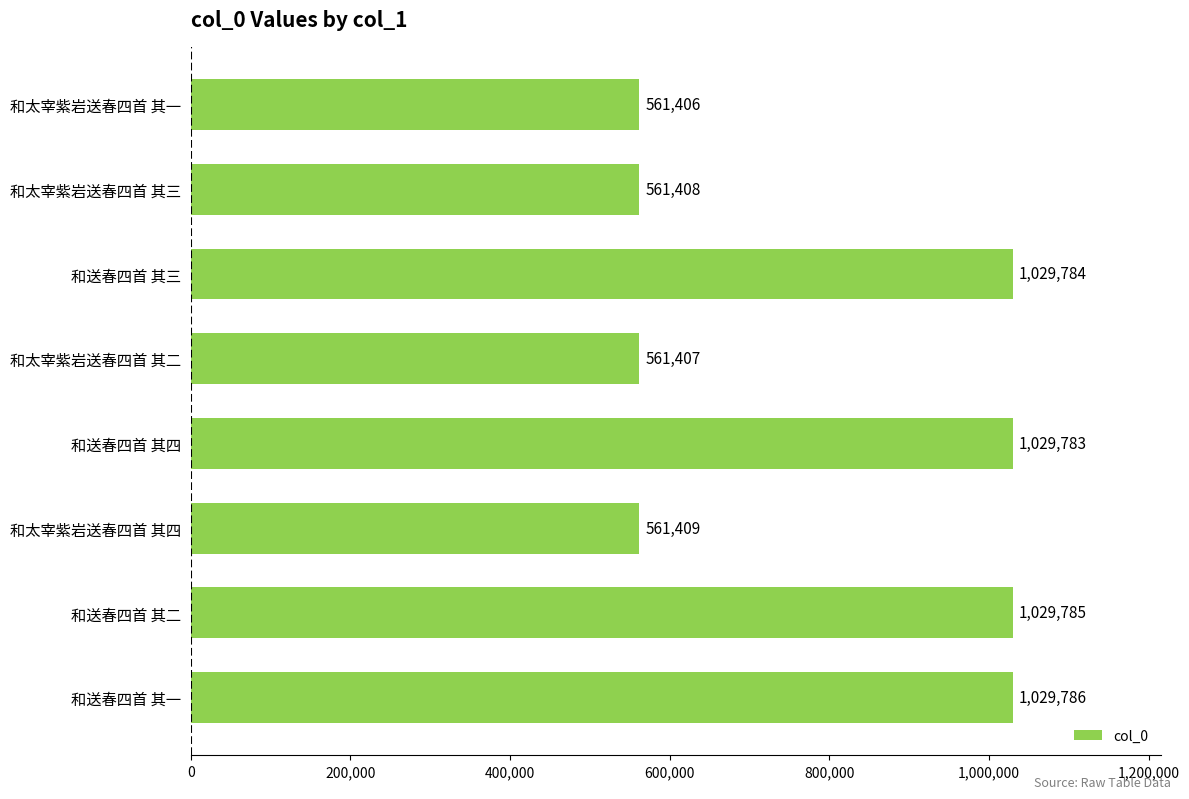

What is the sum of all values?

6364768